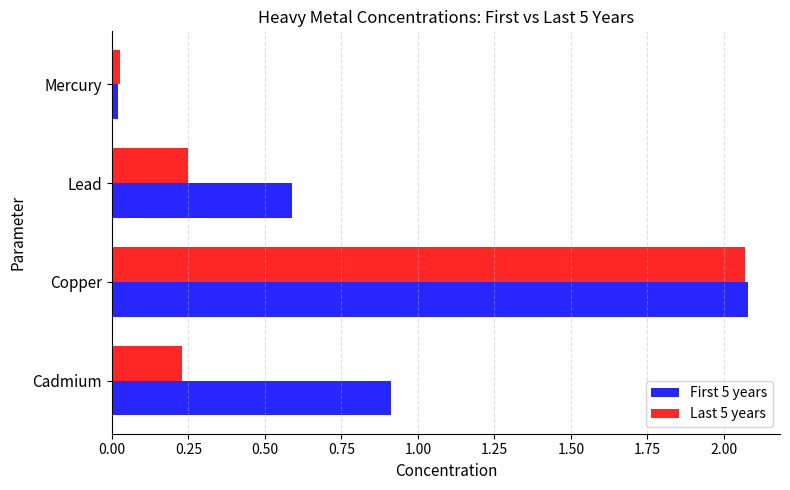

What is the difference between the maximum and minimum values in the Last 5 years series?

2.0